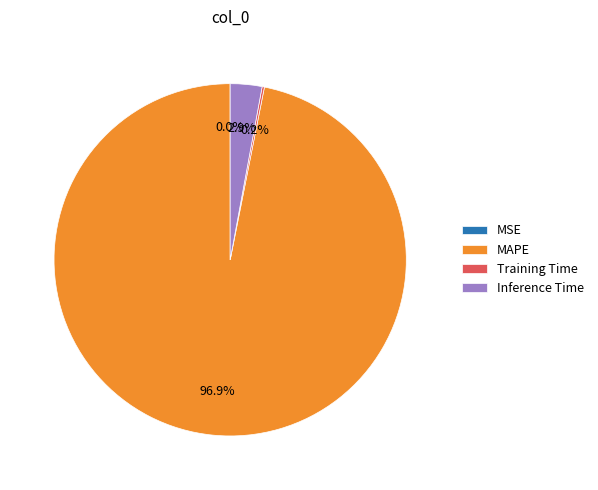

What is the total percentage of Inference Time and MAPE?

99.8%